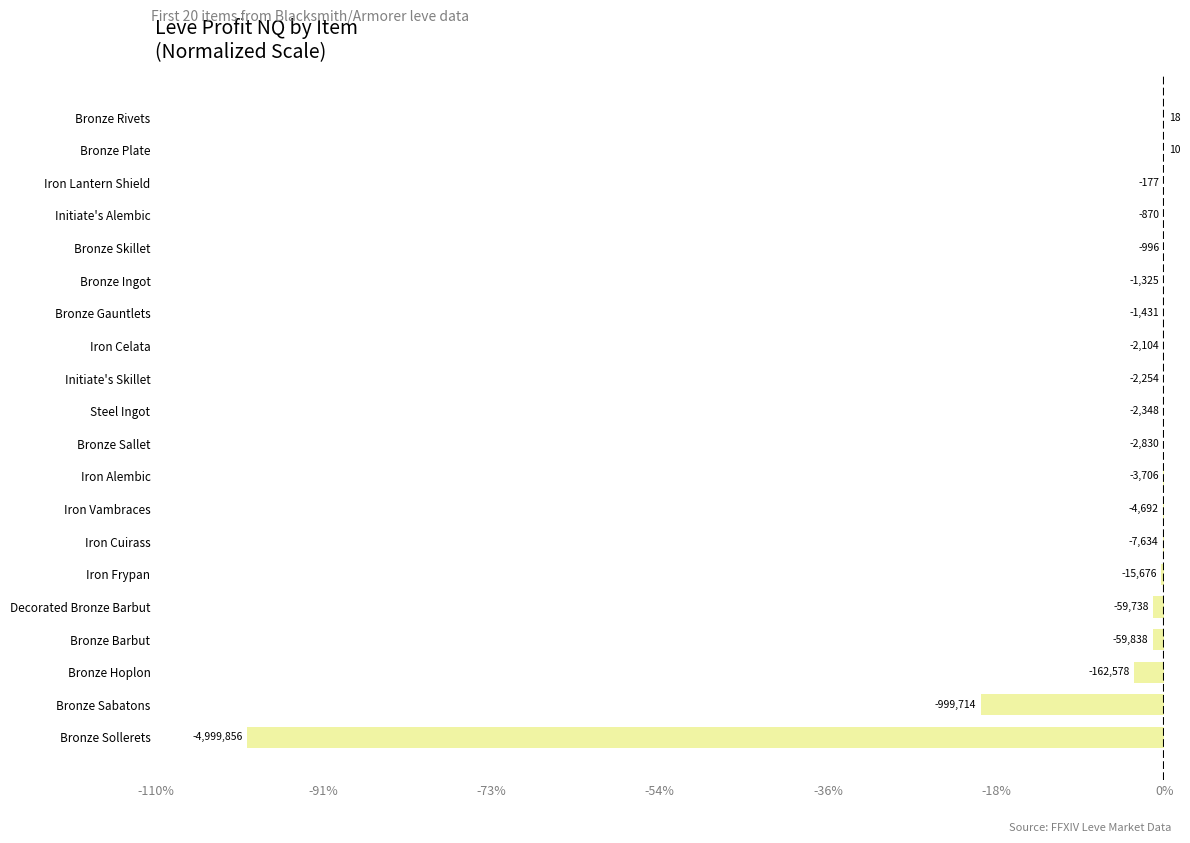

Are the bars horizontal?

Yes